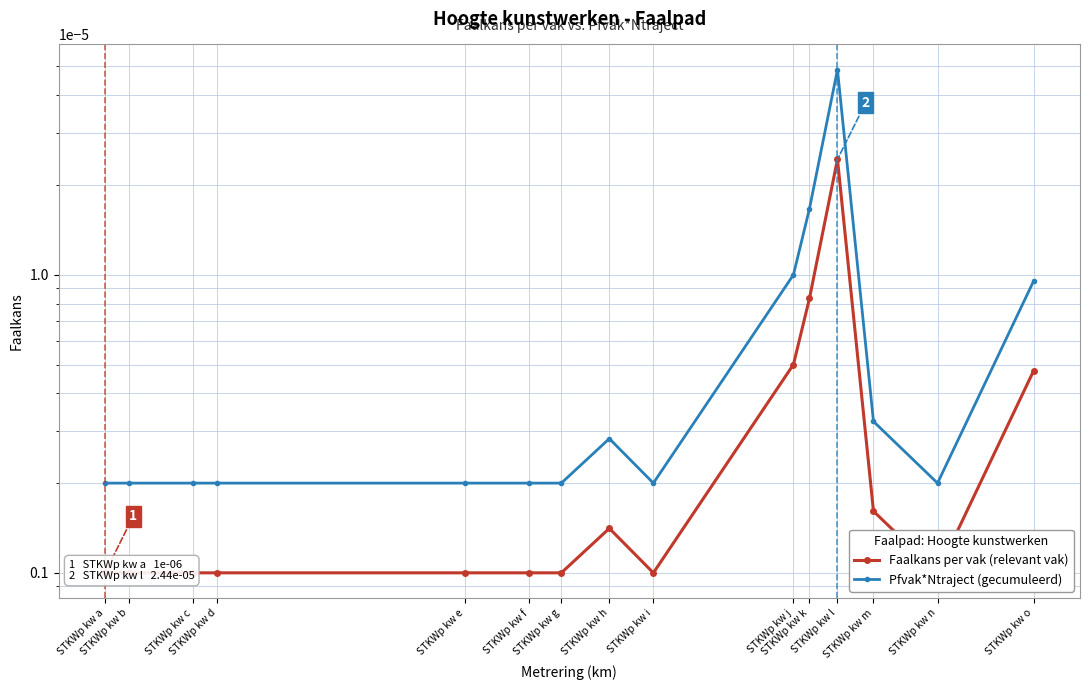

List the labels in order of Pfvak*Ntraject (gecumuleerd) value, largest first.

STKWp kw l, STKWp kw k, STKWp kw j, STKWp kw o, STKWp kw m, STKWp kw h, STKWp kw a, STKWp kw b, STKWp kw c, STKWp kw d, STKWp kw e, STKWp kw f, STKWp kw g, STKWp kw i, STKWp kw n